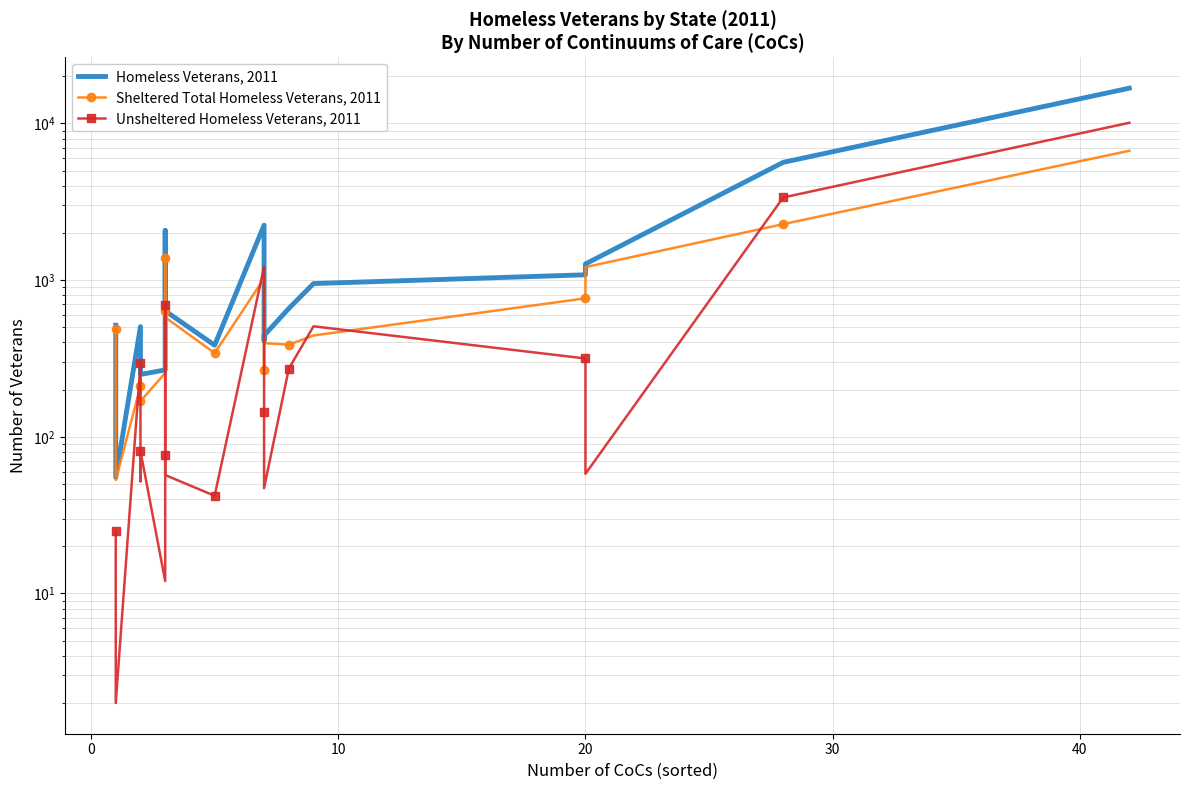

In Sheltered Total Homeless Veterans, 2011, how many points are lower than both neighbors (excluding endpoints)?

5